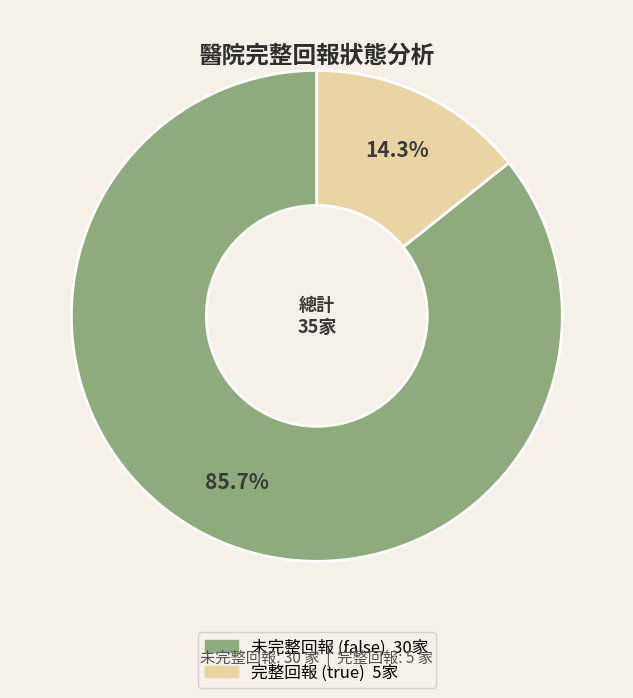

Is there a majority slice in this chart?

Yes